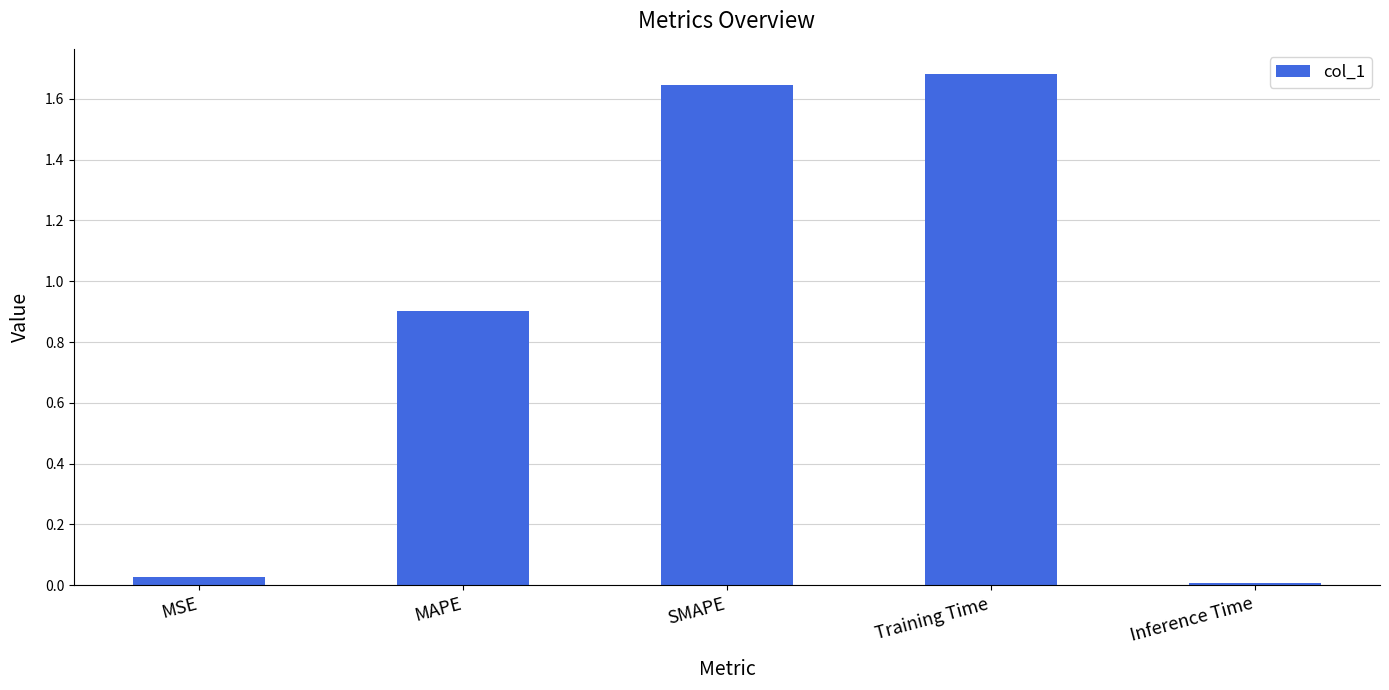

What is the average value?

0.9